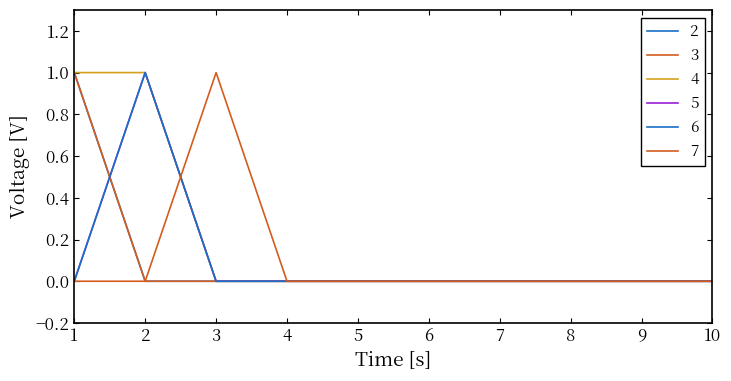

True or false: 7 has more than 2 points higher than both neighbors.

False